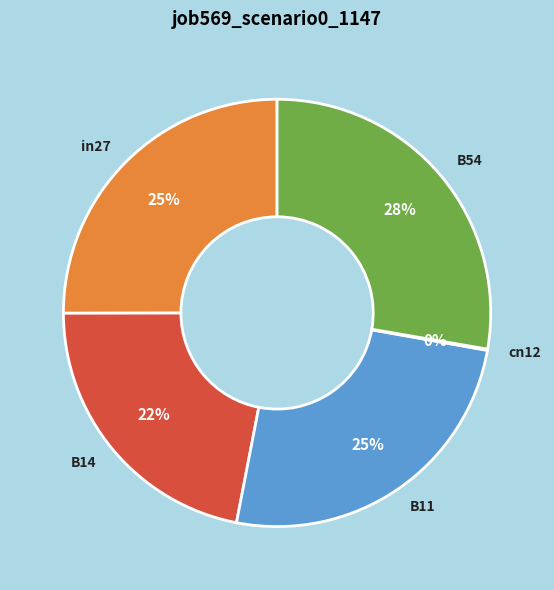

Does B14 represent more than half of the total?

No